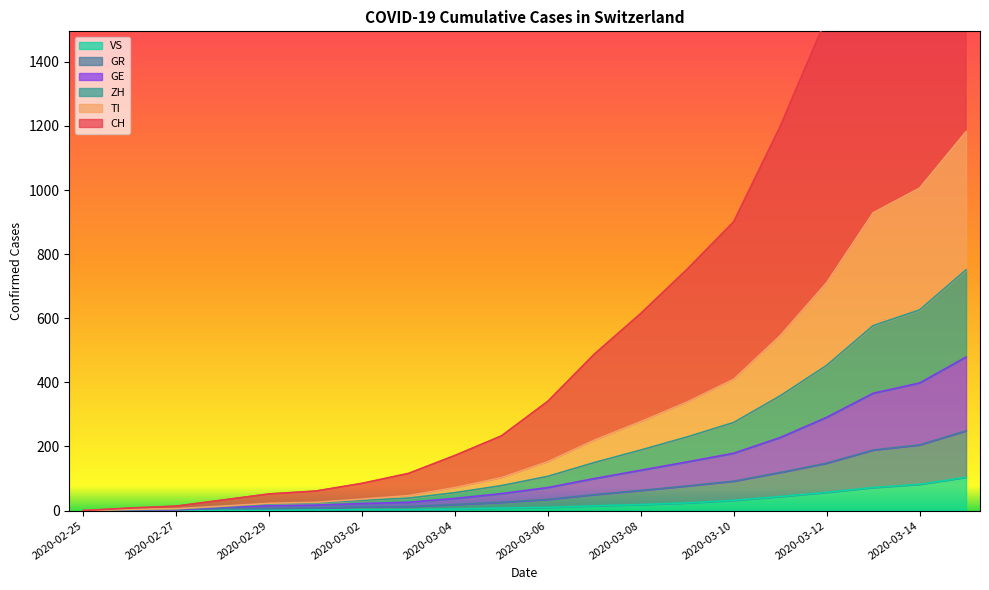

Reading left to right, list all the values displayed in this chart.

CH: 2020-02-25=0	2020-02-26=8	2020-02-27=14	2020-02-28=33	2020-02-29=52	2020-03-01=61	2020-03-02=85	2020-03-03=116	2020-03-04=172	2020-03-05=233	2020-03-06=341	2020-03-07=488	2020-03-08=615	2020-03-09=753	2020-03-10=901	2020-03-11=1198	2020-03-12=1538	2020-03-13=1990	2020-03-14=2145	2020-03-15=2541
TI: 2020-02-25=0	2020-02-26=4	2020-02-27=6	2020-02-28=14	2020-02-29=23	2020-03-01=26	2020-03-02=36	2020-03-03=47	2020-03-04=72	2020-03-05=103	2020-03-06=153	2020-03-07=220	2020-03-08=278	2020-03-09=339	2020-03-10=410	2020-03-11=546	2020-03-12=711	2020-03-13=929	2020-03-14=1006	2020-03-15=1182
ZH: 2020-02-25=0	2020-02-26=3	2020-02-27=5	2020-02-28=13	2020-02-29=21	2020-03-01=24	2020-03-02=32	2020-03-03=39	2020-03-04=56	2020-03-05=78	2020-03-06=107	2020-03-07=150	2020-03-08=189	2020-03-09=230	2020-03-10=275	2020-03-11=358	2020-03-12=453	2020-03-13=577	2020-03-14=626	2020-03-15=751
GR: 2020-02-25=0	2020-02-26=3	2020-02-27=3	2020-02-28=11	2020-02-29=15	2020-03-01=17	2020-03-02=22	2020-03-03=26	2020-03-04=38	2020-03-05=53	2020-03-06=72	2020-03-07=100	2020-03-08=126	2020-03-09=152	2020-03-10=179	2020-03-11=228	2020-03-12=291	2020-03-13=366	2020-03-14=398	2020-03-15=479
GE: 2020-02-25=0	2020-02-26=2	2020-02-27=2	2020-02-28=7	2020-02-29=7	2020-03-01=8	2020-03-02=12	2020-03-03=13	2020-03-04=19	2020-03-05=26	2020-03-06=35	2020-03-07=50	2020-03-08=63	2020-03-09=77	2020-03-10=92	2020-03-11=119	2020-03-12=148	2020-03-13=189	2020-03-14=205	2020-03-15=249
VS: 2020-02-25=0	2020-02-26=0	2020-02-27=0	2020-02-28=1	2020-02-29=1	2020-03-01=2	2020-03-02=3	2020-03-03=3	2020-03-04=5	2020-03-05=8	2020-03-06=10	2020-03-07=15	2020-03-08=19	2020-03-09=24	2020-03-10=32	2020-03-11=44	2020-03-12=57	2020-03-13=72	2020-03-14=82	2020-03-15=104